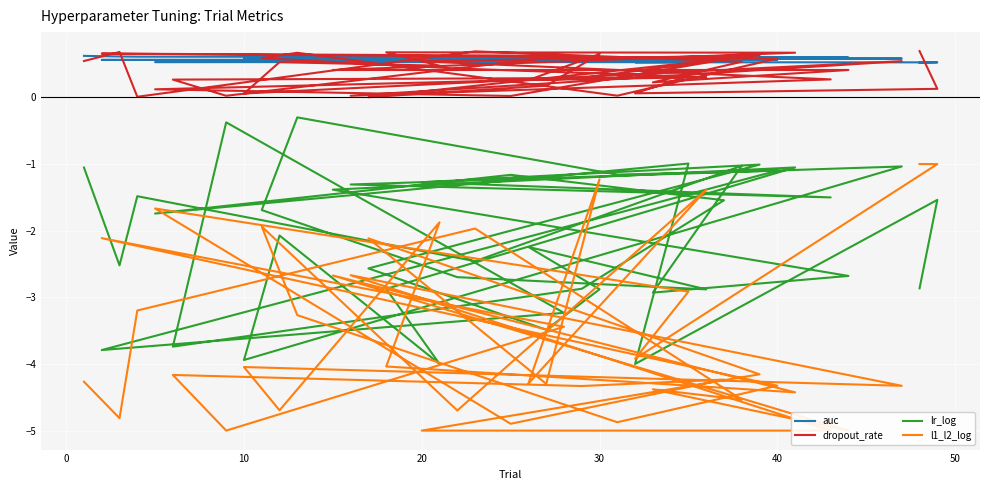

How many intersections are there between lr_log and l1_l2_log?

15